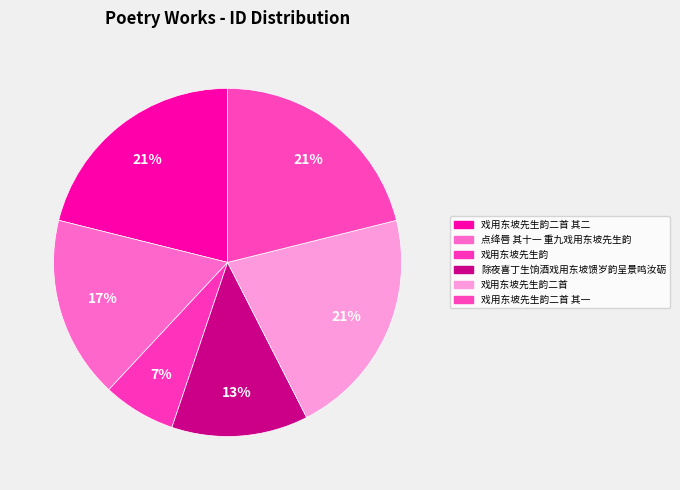

The 戏用东坡先生韵 slice represents 7% of the pie. True or false?

True